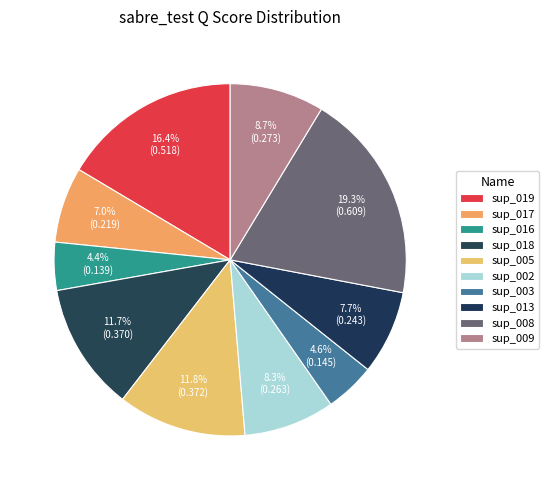

What is the change in value from sup_005 to sup_002?

-0.1